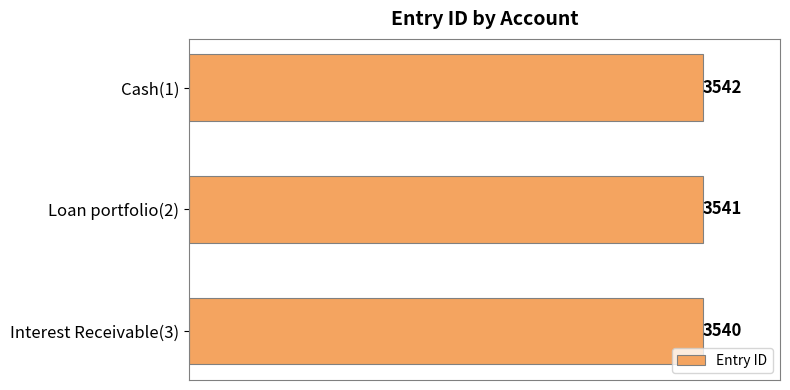

Count the number of data series in this chart.

1